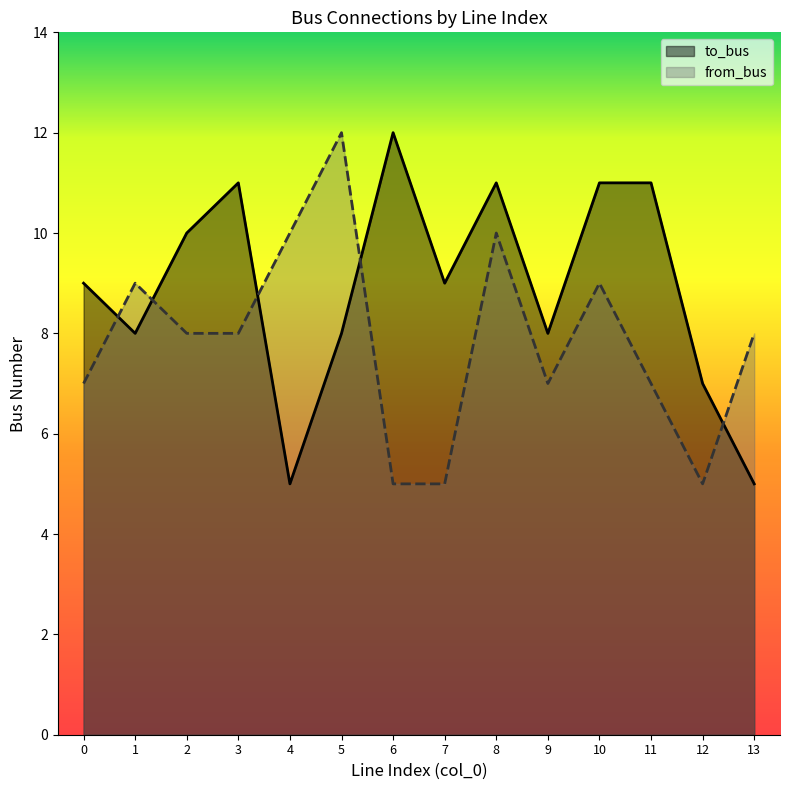

Where is to_bus nearest to the value 8?

1